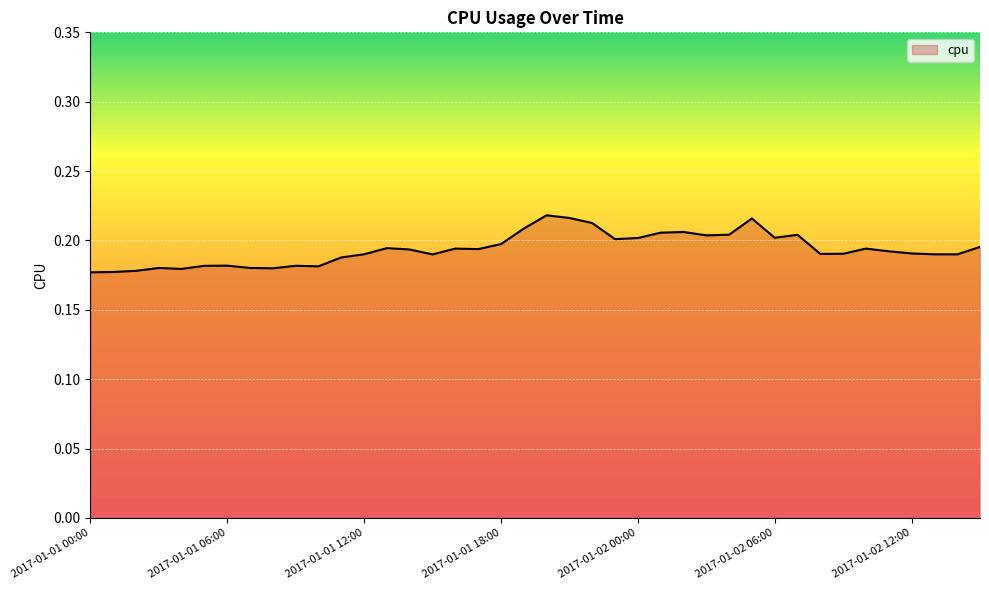

List the labels in order of value, largest first.

2017-01-01 20:00, 2017-01-01 21:00, 2017-01-02 05:00, 2017-01-01 22:00, 2017-01-01 19:00, 2017-01-02 02:00, 2017-01-02 01:00, 2017-01-02 04:00, 2017-01-02 07:00, 2017-01-02 03:00, 2017-01-02 06:00, 2017-01-02 00:00, 2017-01-01 23:00, 2017-01-01 18:00, 2017-01-02 15:00, 2017-01-01 13:00, 2017-01-02 10:00, 2017-01-01 16:00, 2017-01-01 17:00, 2017-01-01 14:00, 2017-01-02 11:00, 2017-01-02 12:00, 2017-01-02 09:00, 2017-01-02 08:00, 2017-01-01 12:00, 2017-01-02 13:00, 2017-01-02 14:00, 2017-01-01 15:00, 2017-01-01 11:00, 2017-01-01 06:00, 2017-01-01 09:00, 2017-01-01 05:00, 2017-01-01 10:00, 2017-01-01 07:00, 2017-01-01 03:00, 2017-01-01 08:00, 2017-01-01 04:00, 2017-01-01 02:00, 2017-01-01 01:00, 2017-01-01 00:00